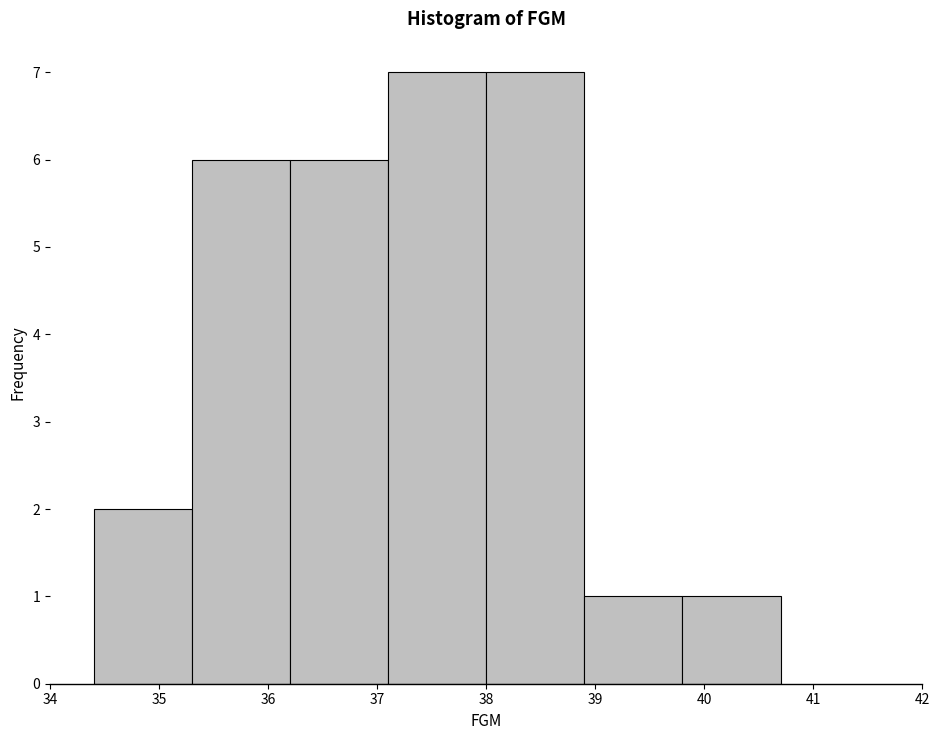

Reading left to right, list every bar in this chart as the range it spans on the x-axis followed by its height. The values are not printed on the chart, so give them approximately, as read against the axis.

34.4 to 35.3: 2
35.3 to 36.2: 6
36.2 to 37.1: 6
37.1 to 38.0: 7
38.0 to 38.9: 7
38.9 to 39.8: 1
39.8 to 40.7: 1